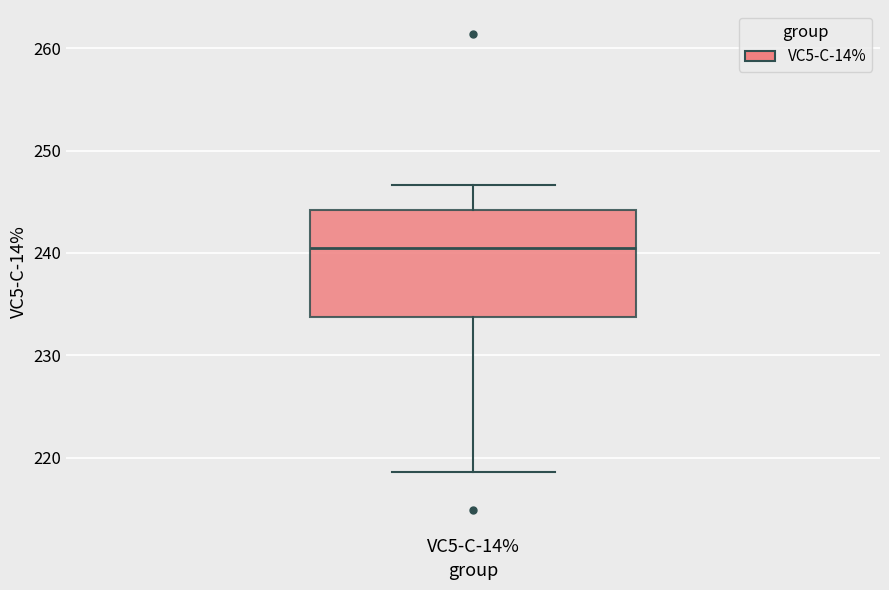

Where is the lower edge of the box for VC5-C-14% on the y-axis? The values are not printed on the chart, so give them approximately, as read against the axis.

234